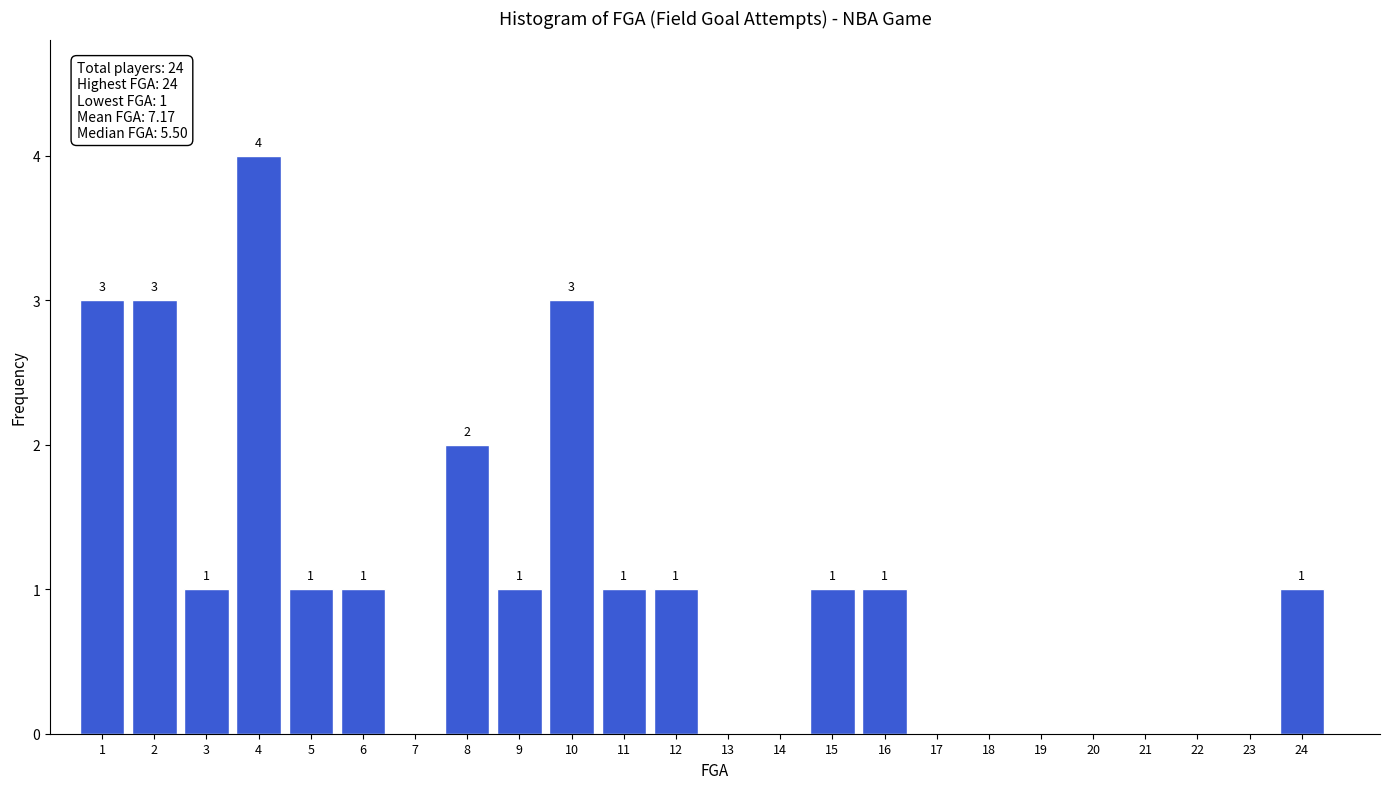

Which range on the x-axis has the tallest bar?

3.5 to 4.5